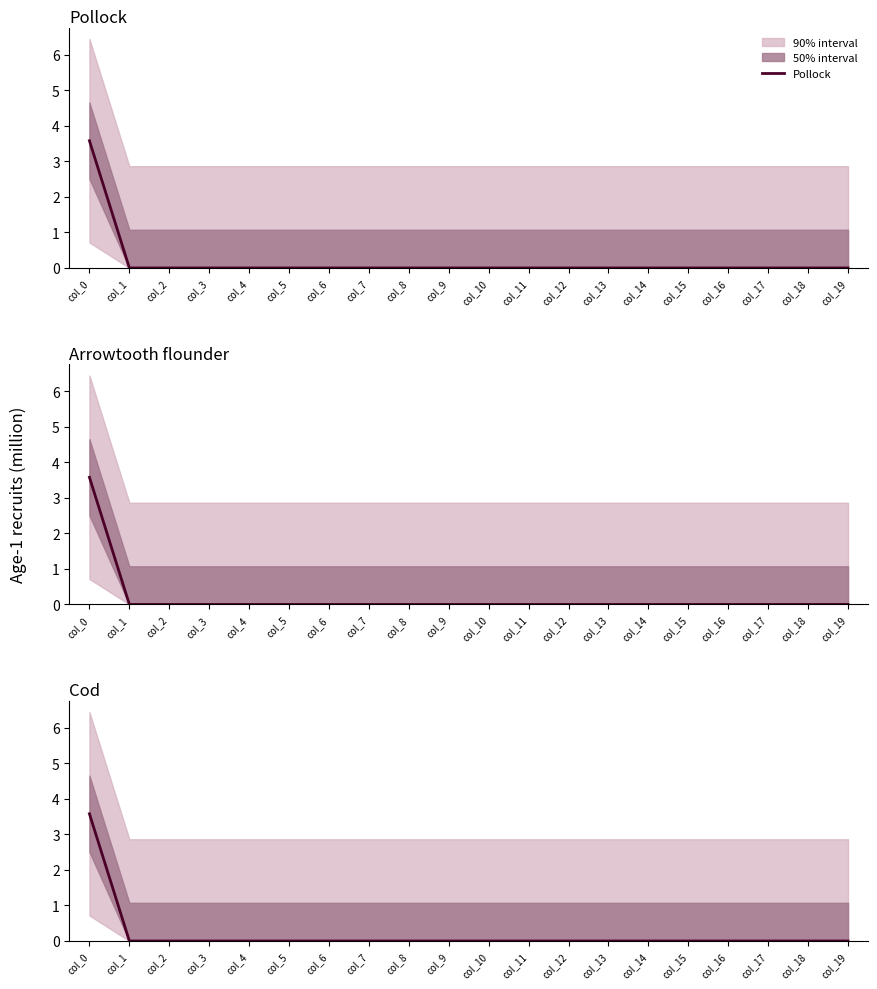

Which series has the largest total across all categories?

Pollock